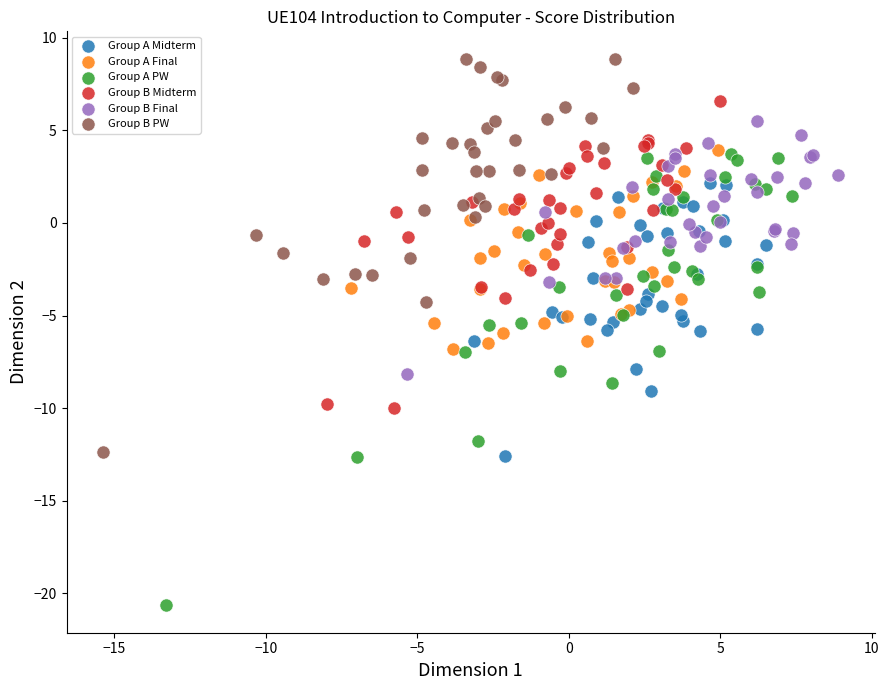

Which series contains the highest Y value?

Group B PW